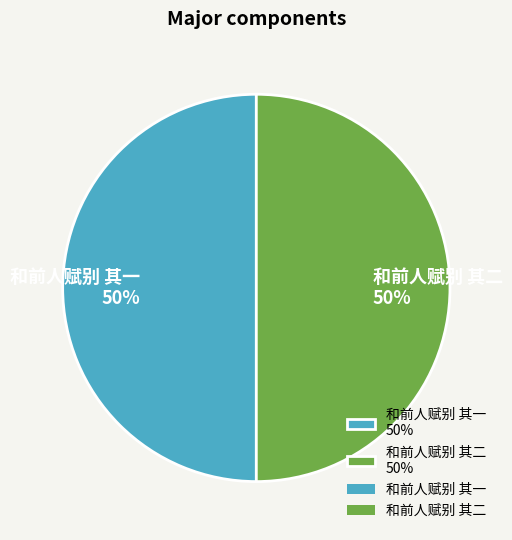

What is the ratio of the value at 和前人赋别 其一 to the value at 和前人赋别 其二?

1.0